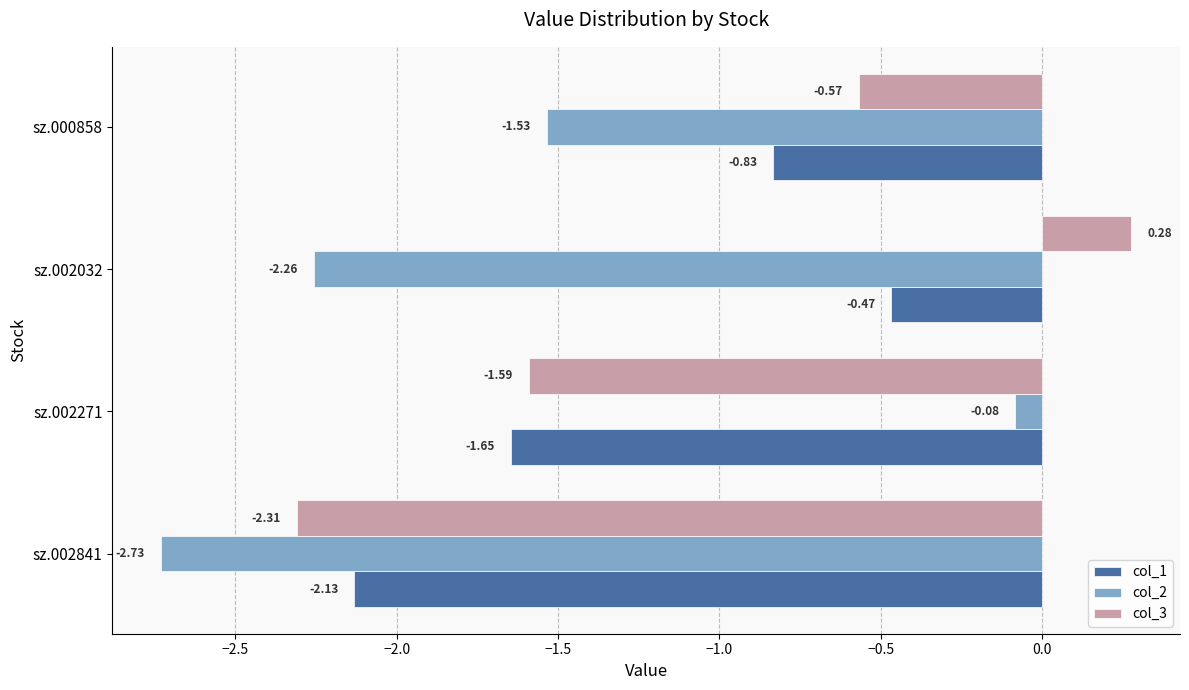

What is the sum of all col_1 values?

-5.1